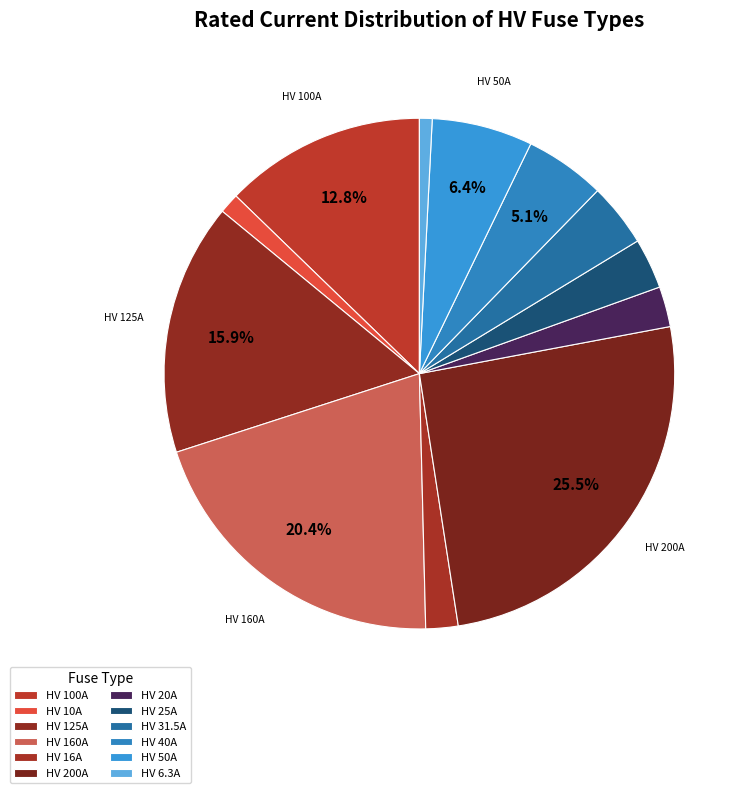

How many segments does this pie chart have?

12